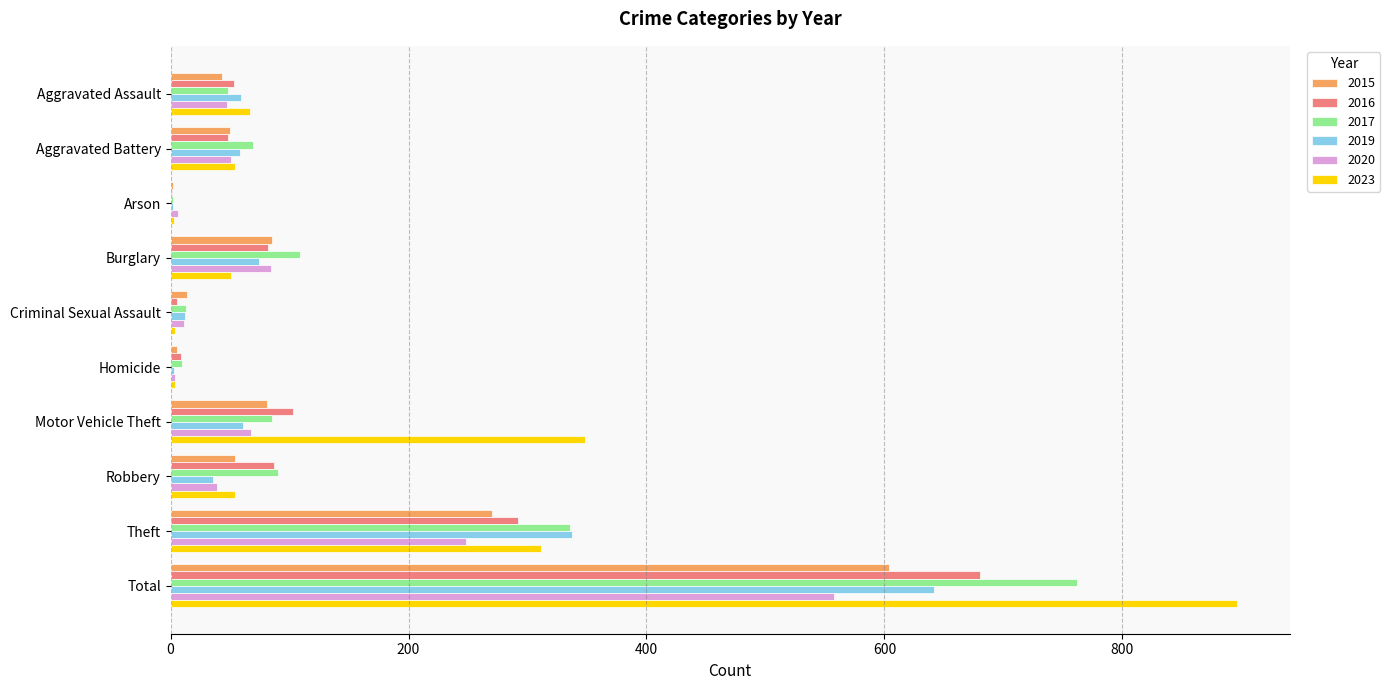

What is the sum of all 2019 values?

1284